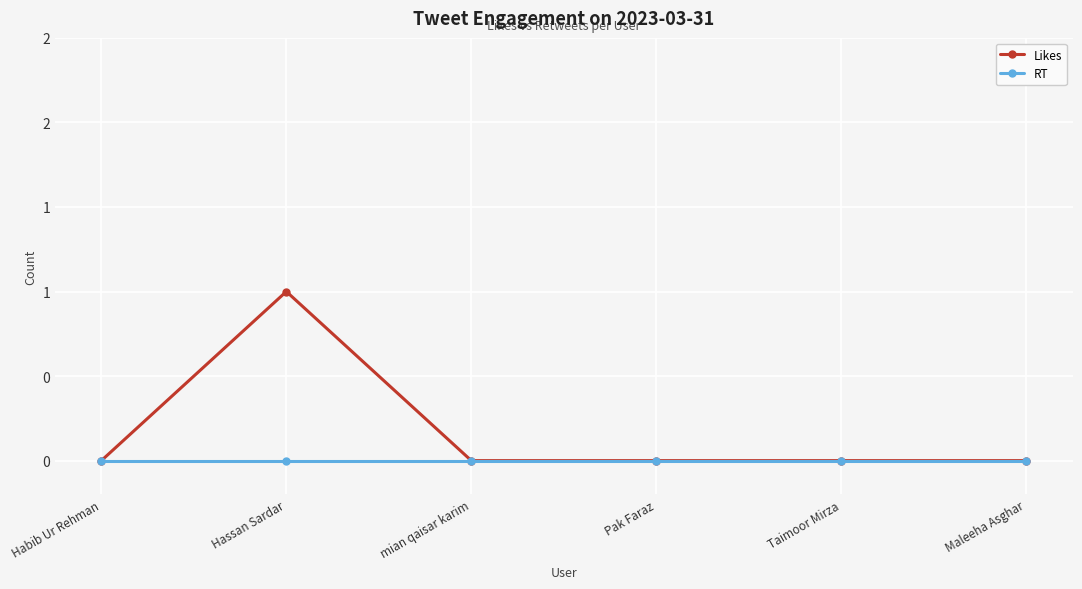

List the series in order of their peak value, highest first.

Likes, RT